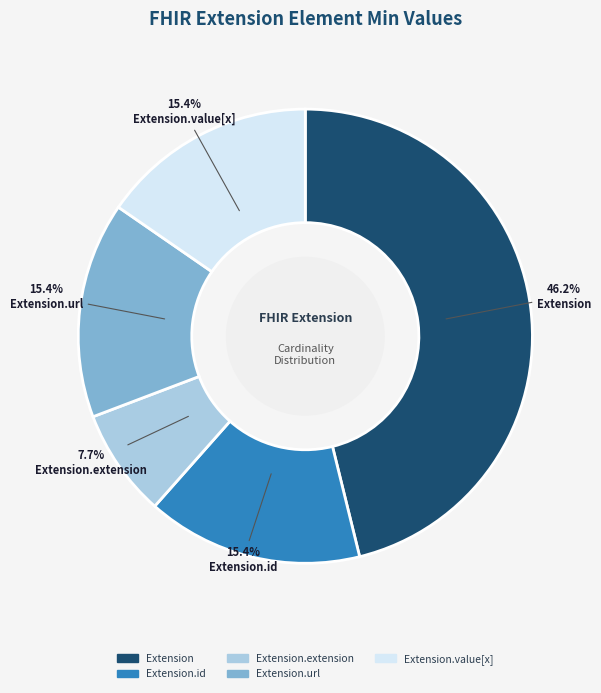

Is there any slice that represents more than half of the pie?

No